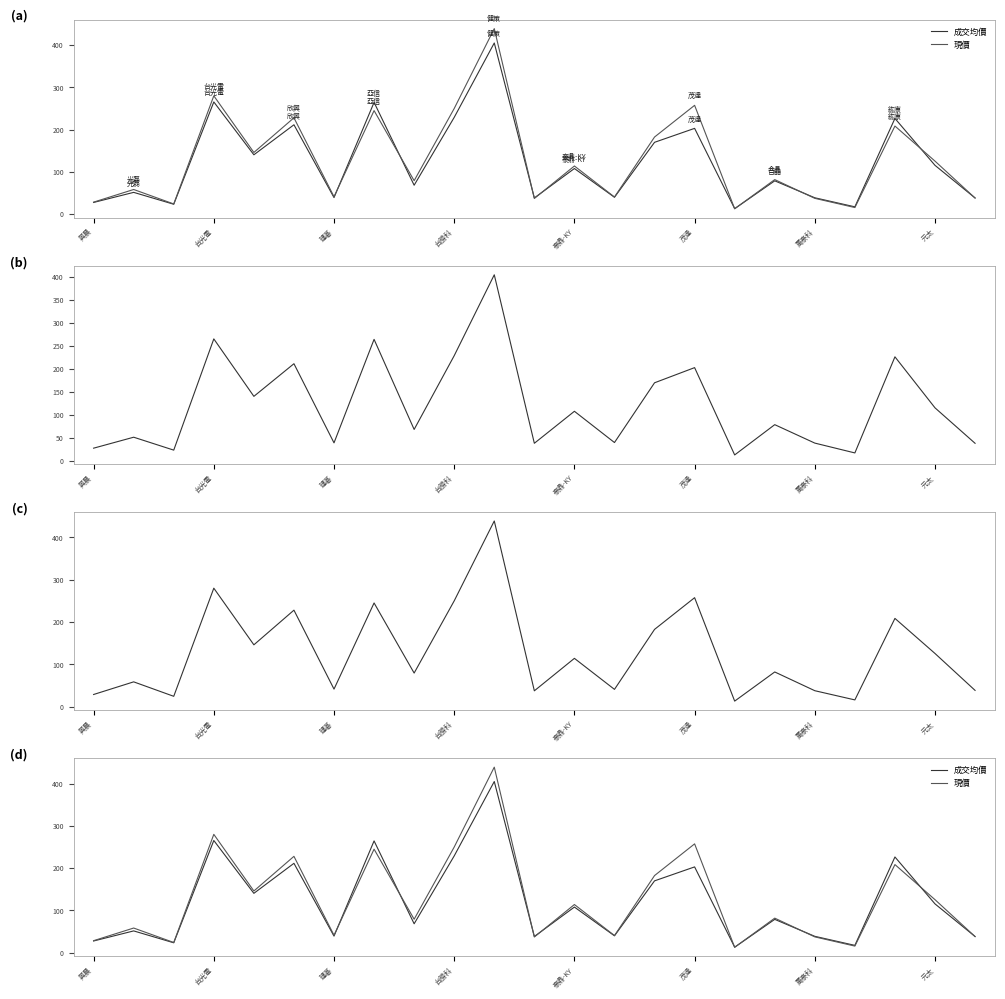

At how many categories does at least one series exceed 144?

9